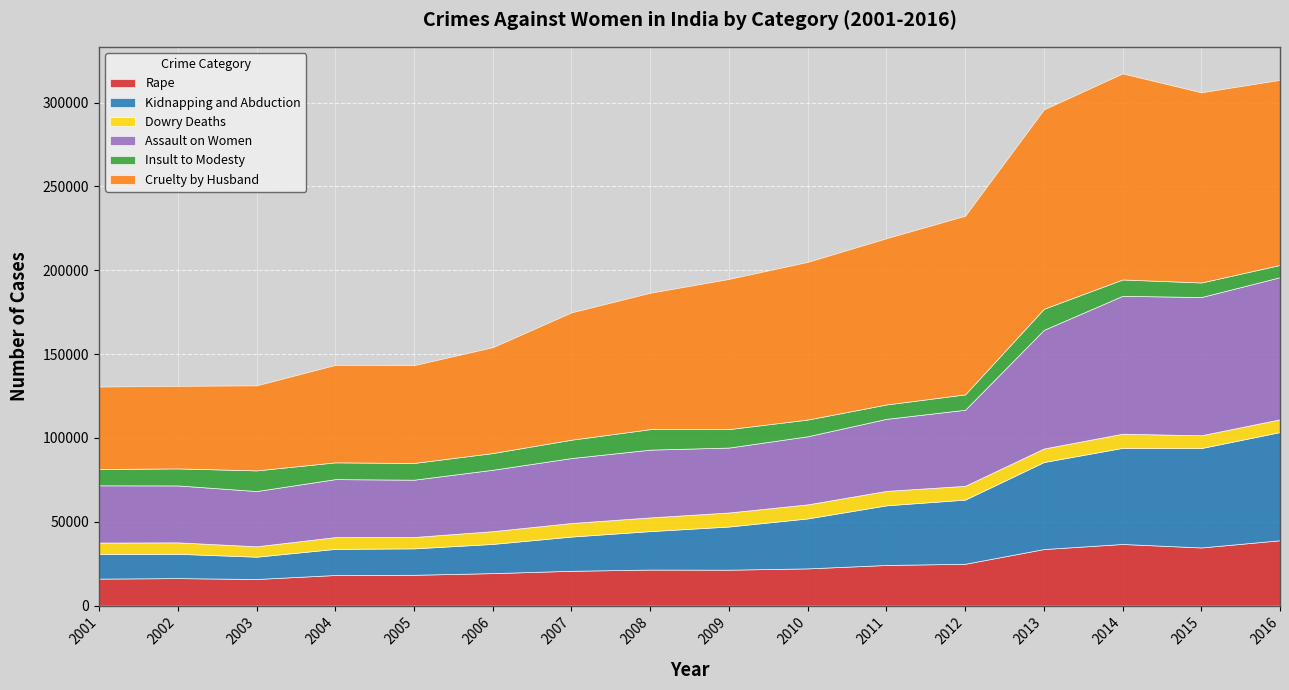

The value of Rape at 2001 is 16075. True or false?

True